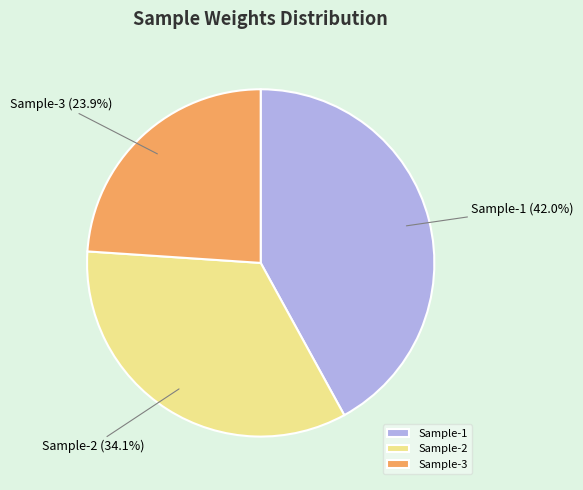

What is the smallest slice in the pie chart?

Sample-3